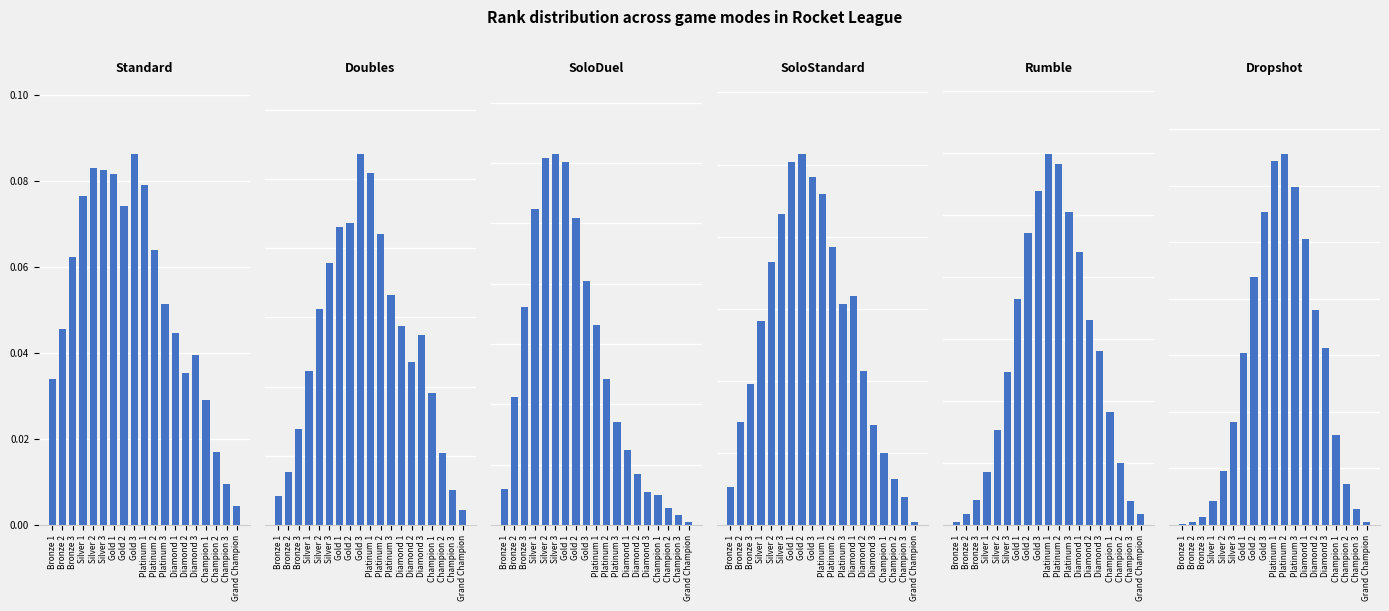

What is the highest value of the SoloStandard series?

0.1